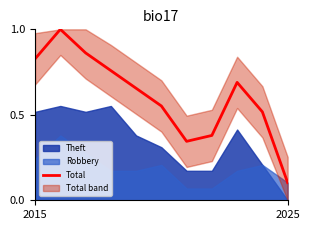

Where is Total nearest to the value 0?

2025